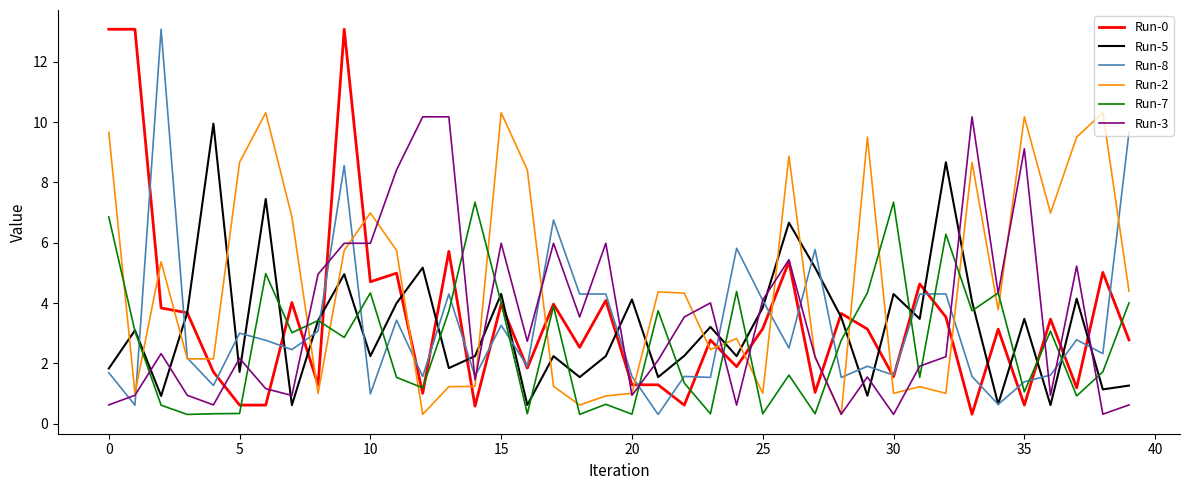

What is the greatest value displayed?

13.1